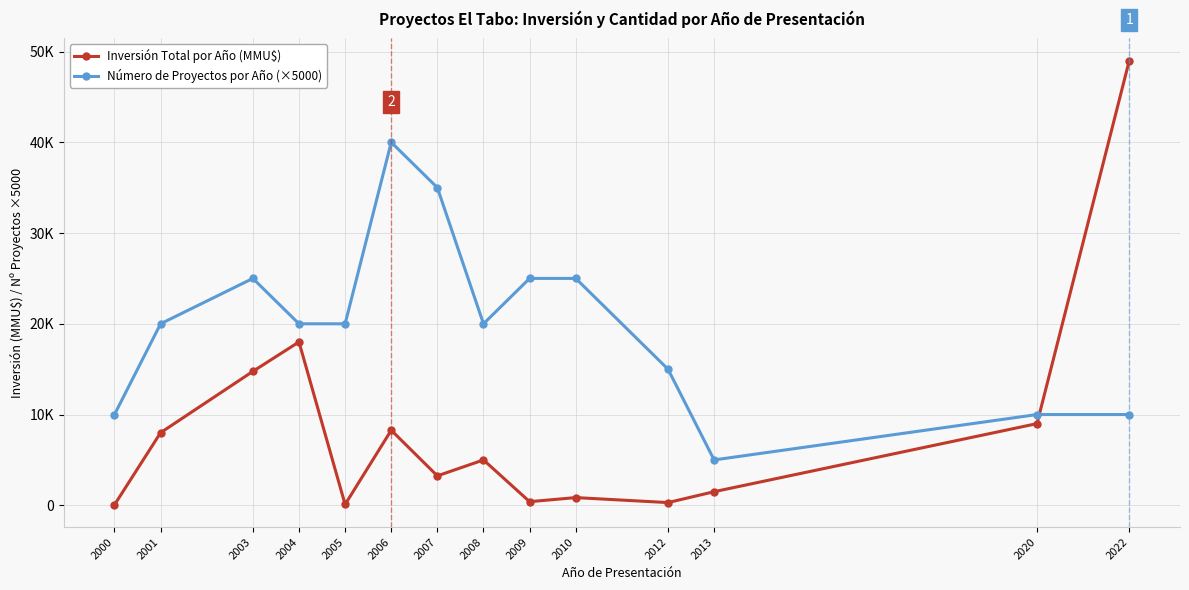

Between which two adjacent categories do Inversión Total por Año (MMU$) and Número de Proyectos por Año (×5000) first intersect?

2020 and 2022